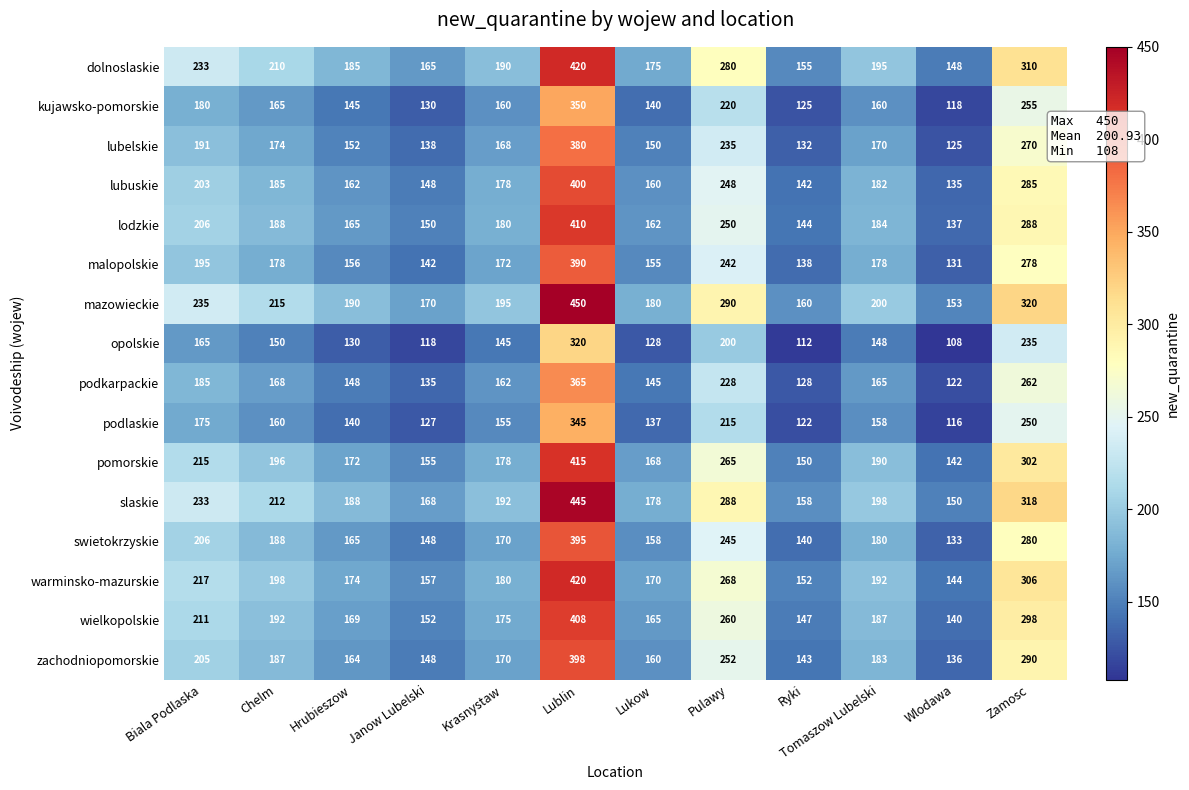

What is the minimum value for opolskie?

108